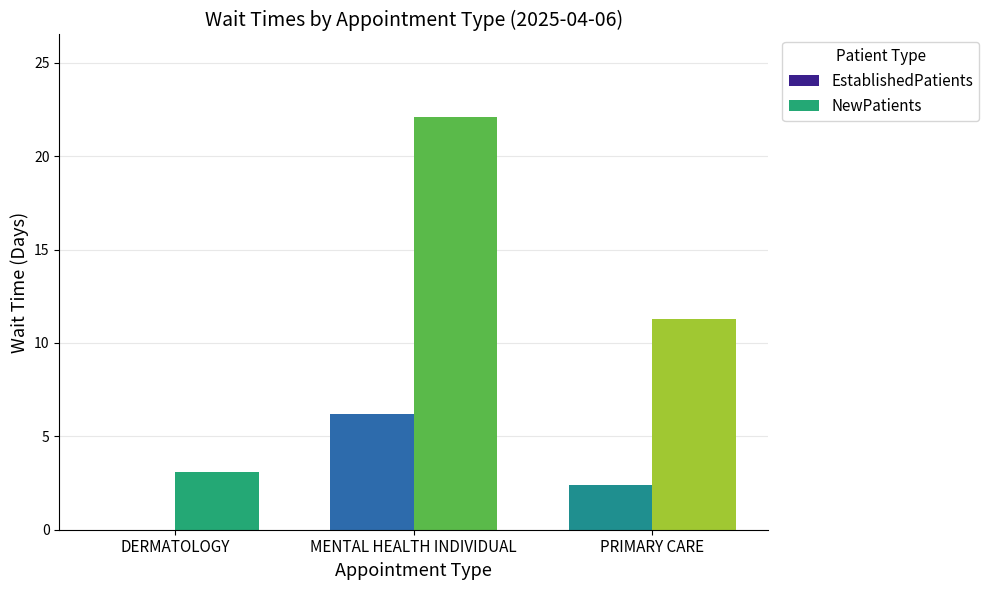

Where is EstablishedPatients nearest to the value 3?

PRIMARY CARE